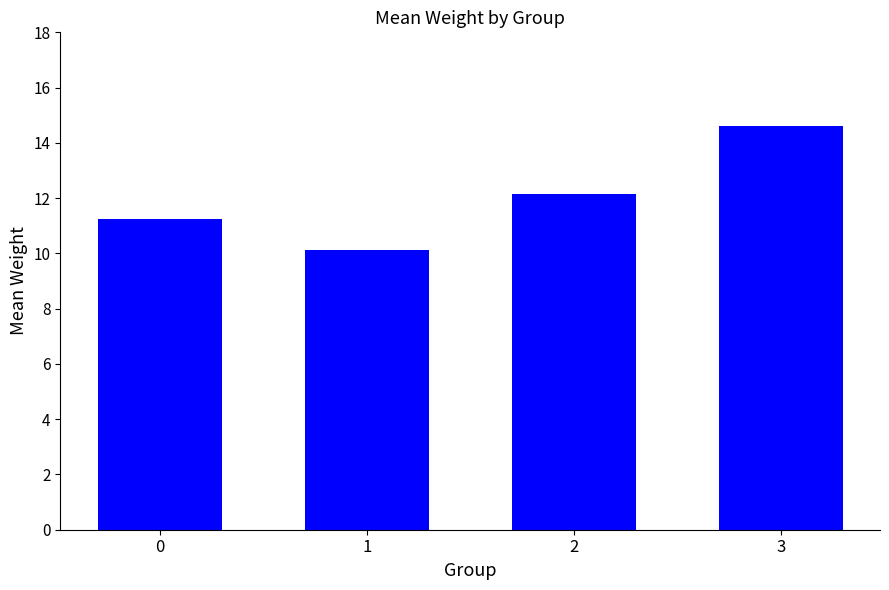

Which category has the lowest value across all series?

1